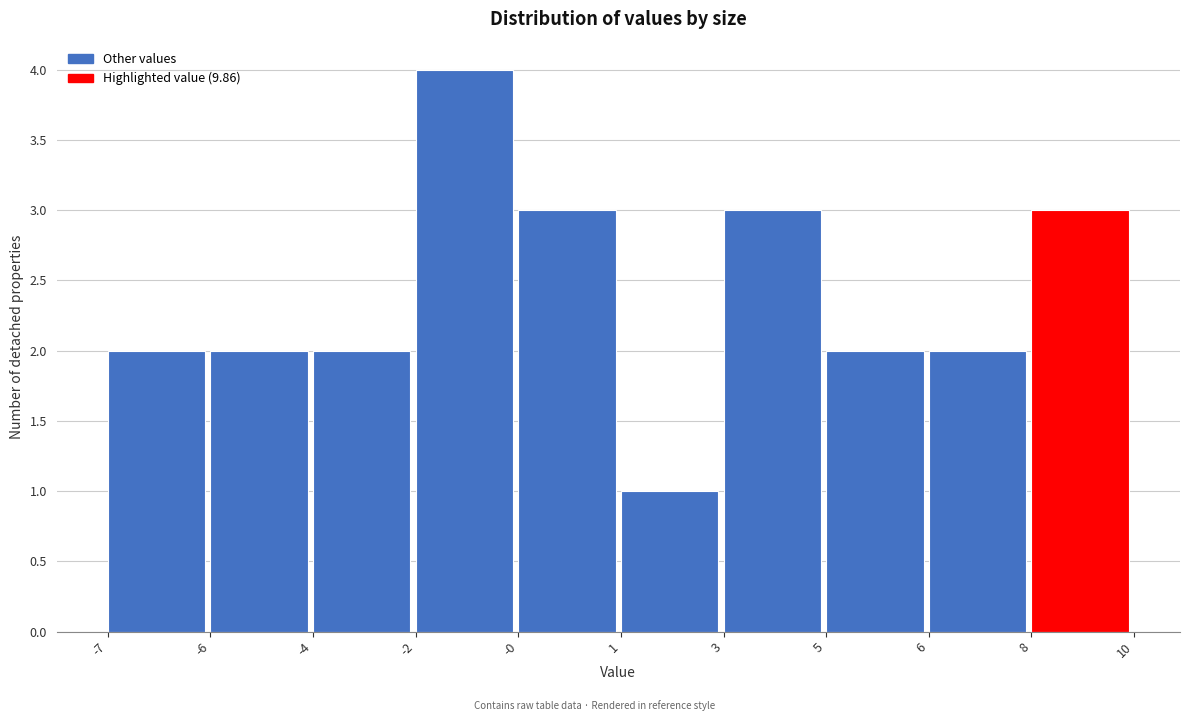

Reading left to right, what are all the values shown in this chart?

2	2	2	4	3	1	3	2	2	3